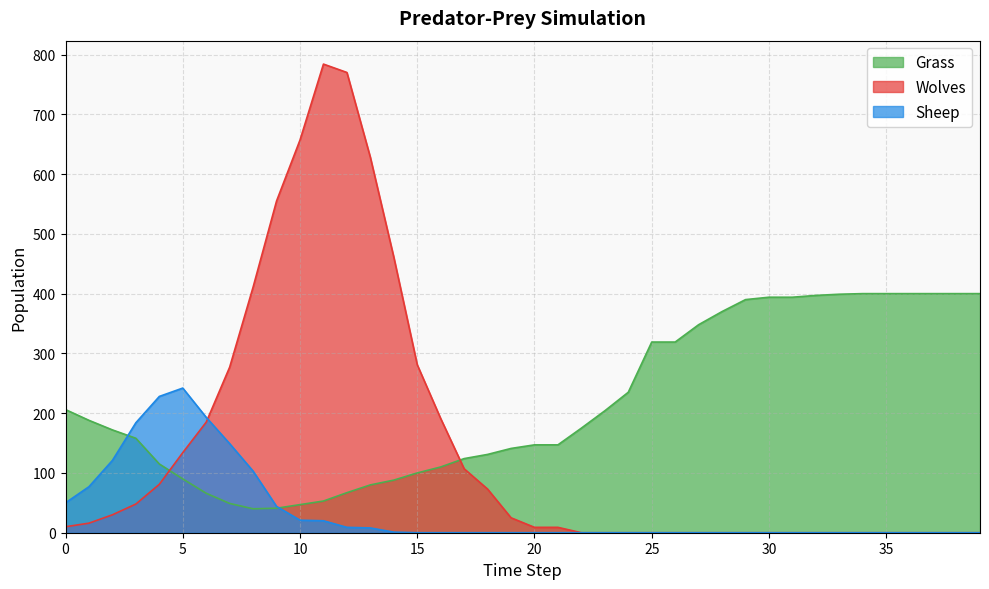

How many times do Sheep and Grass cross each other?

2